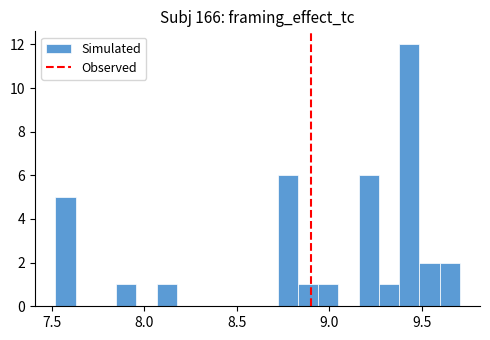

Read against the x-axis, roughly where is the centre of the tallest bar?

9.45